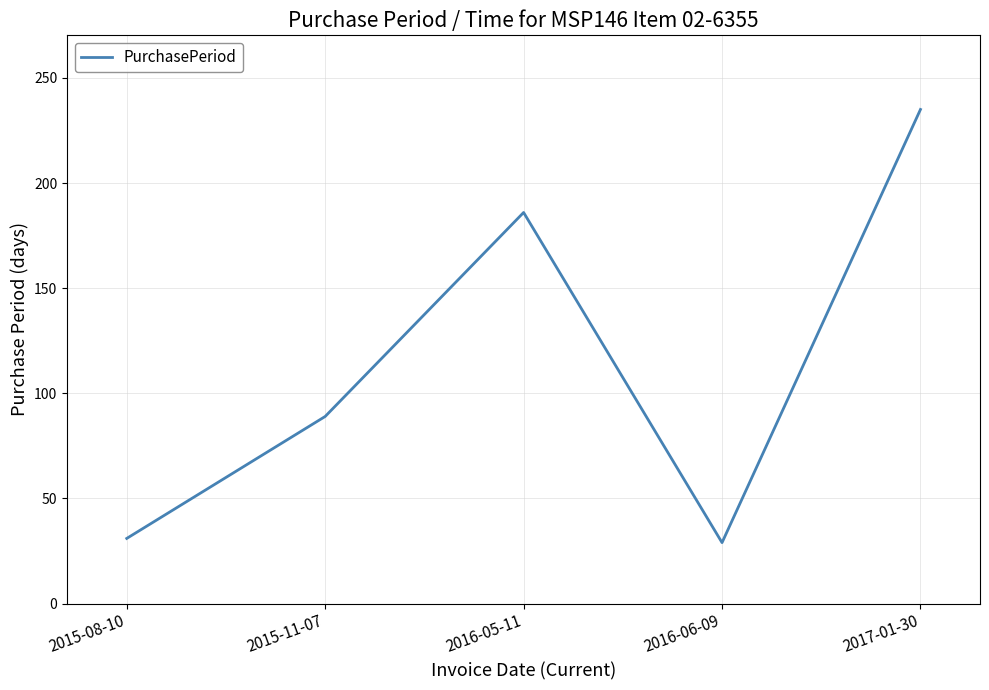

What is the sum of the values at 2016-05-11 and 2015-08-10?

217